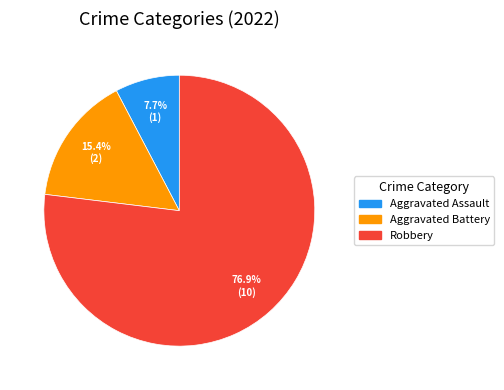

Is there a majority slice in this chart?

Yes